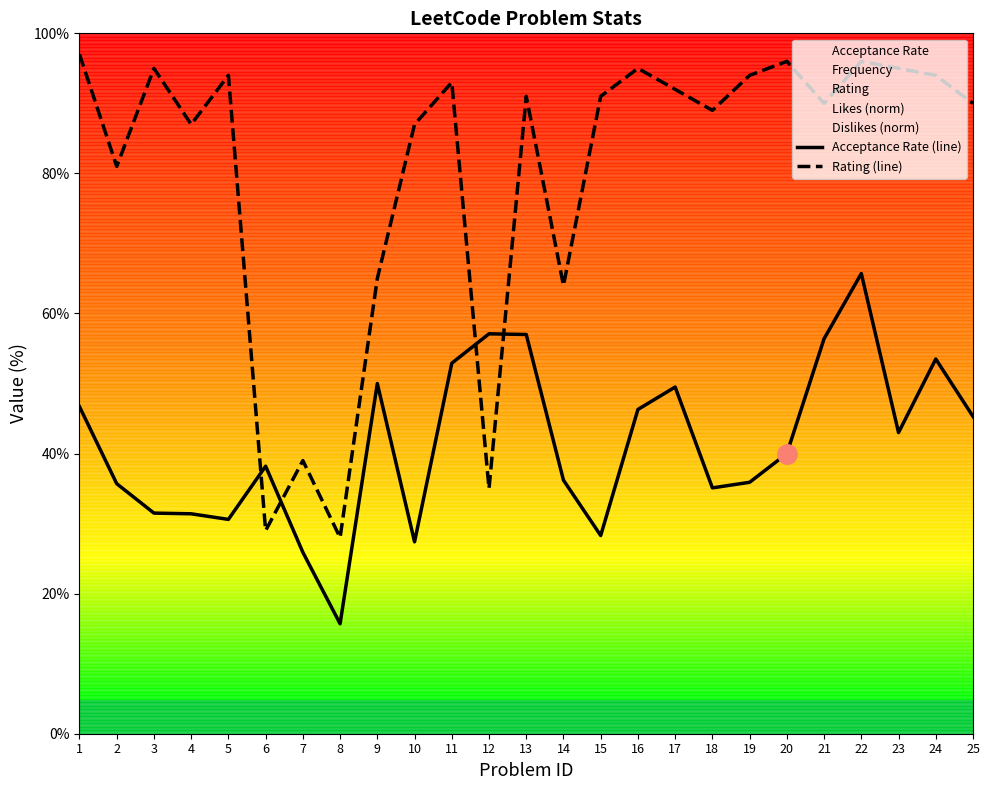

Is it true that Acceptance Rate (line) equals 57.1 at 12?

True